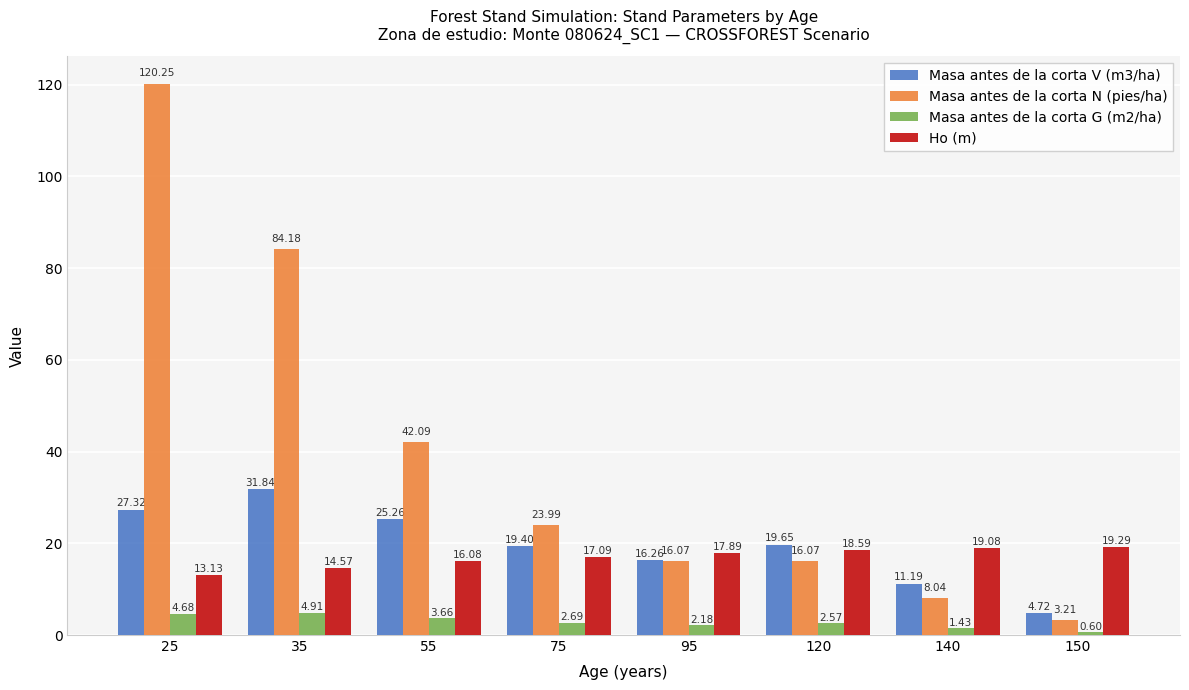

What value does the Ho (m) series have at 35?

14.6